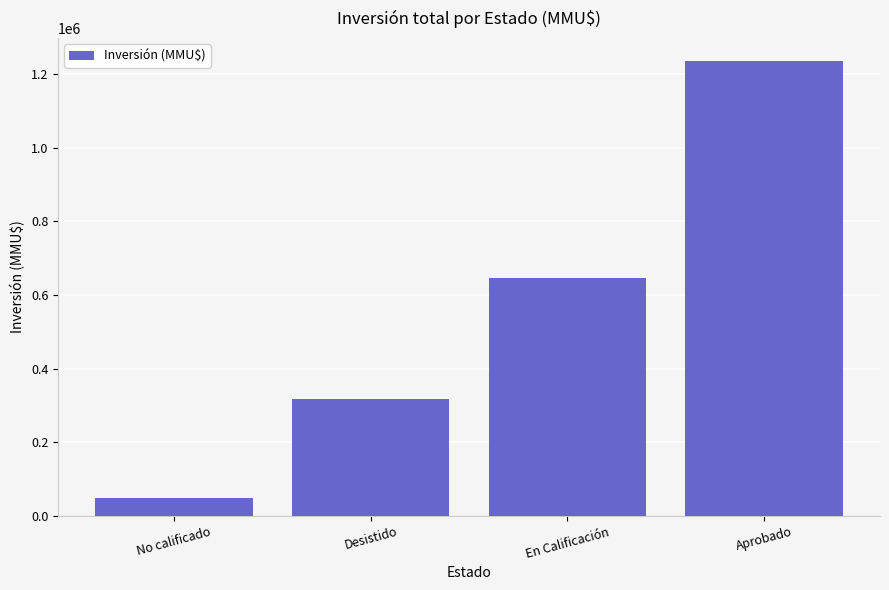

What is the minimum value shown in the chart?

48000